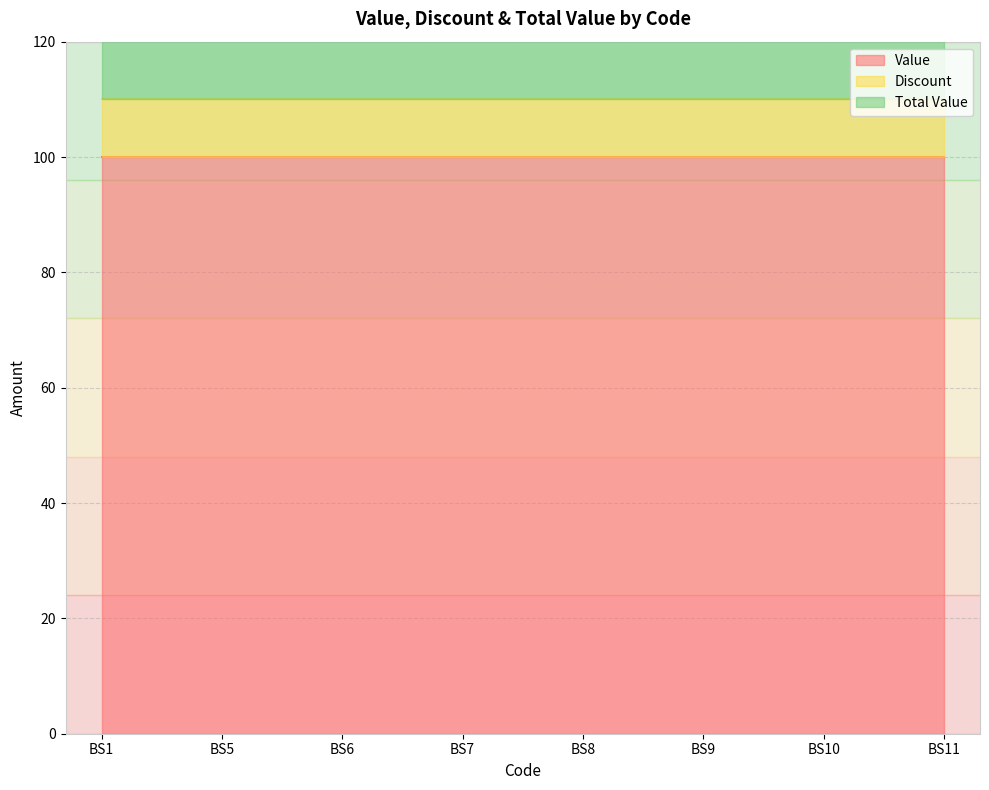

What is the smallest value displayed?

10